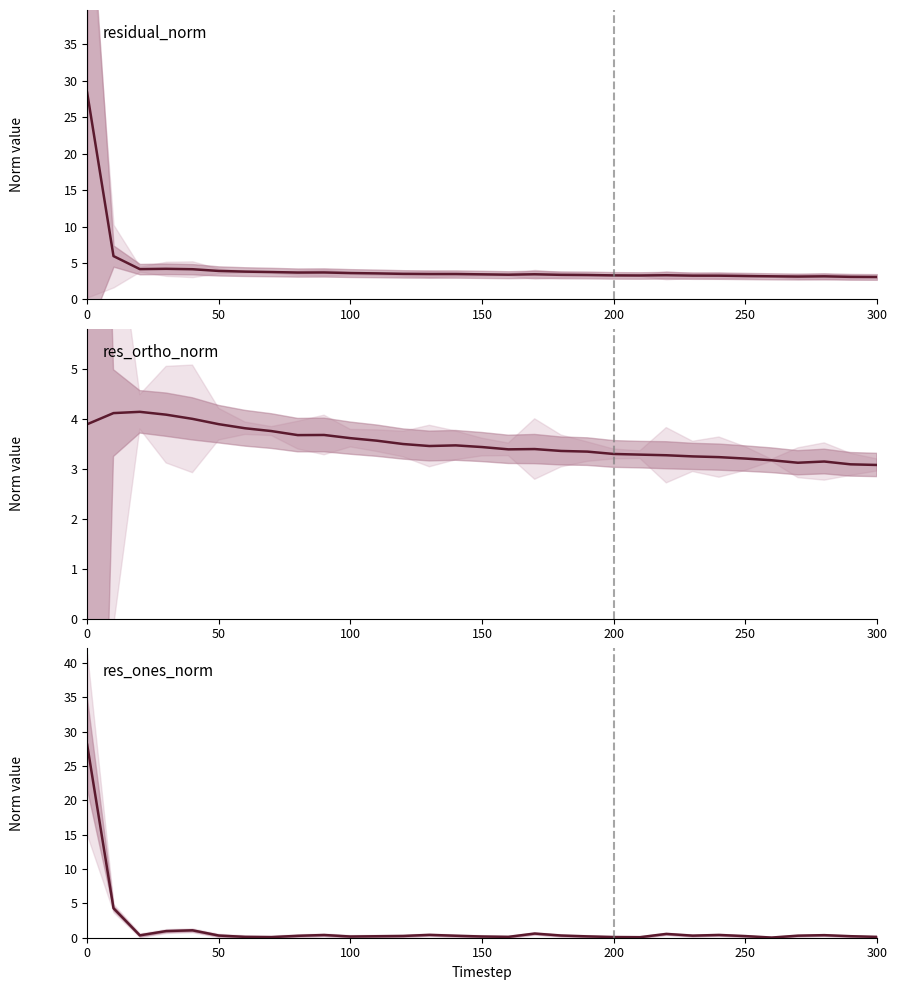

At how many categories does at least one series exceed 27?

1